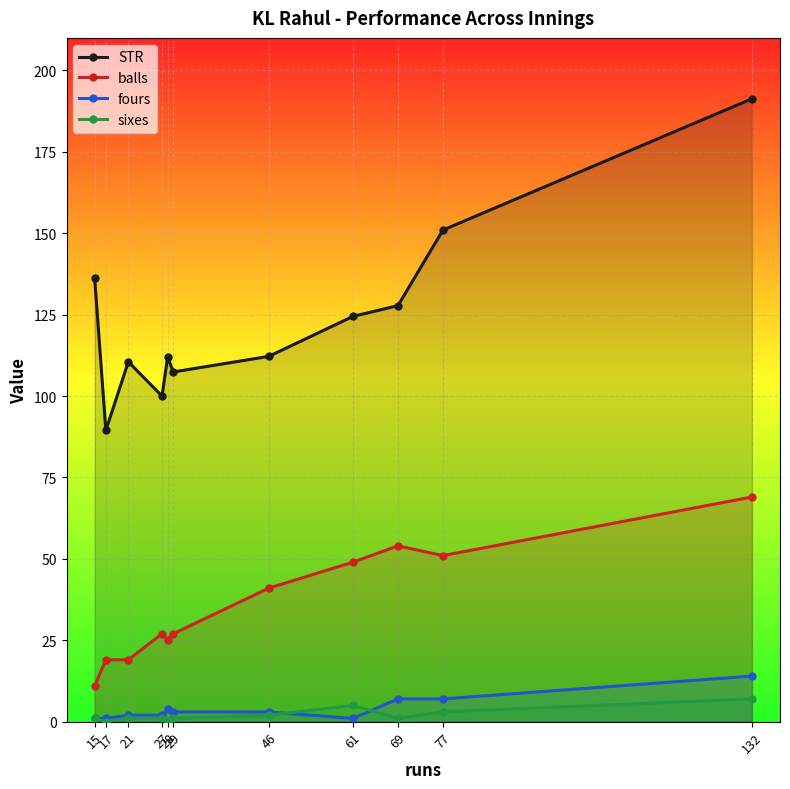

Which has a higher value, 77 or 28?

77